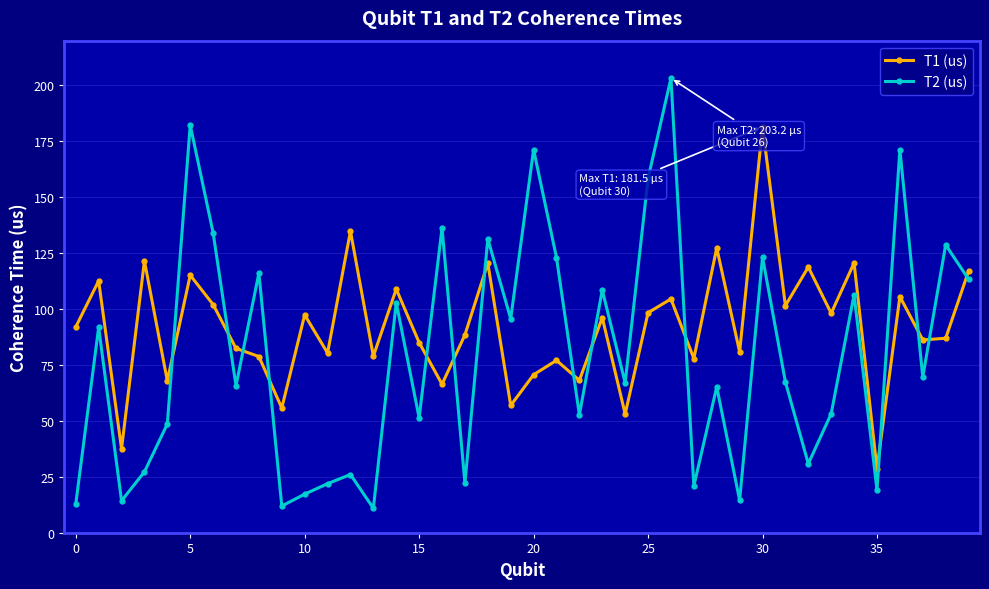

In T2 (us), how many points are lower than both neighbors (excluding endpoints)?

14